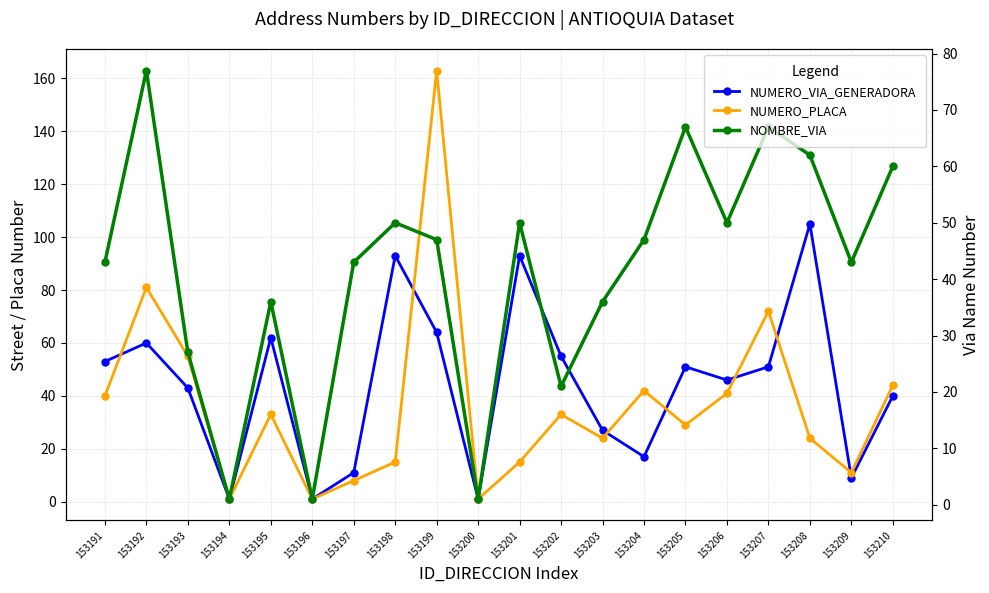

At which category is the sum across all series the highest?

153199